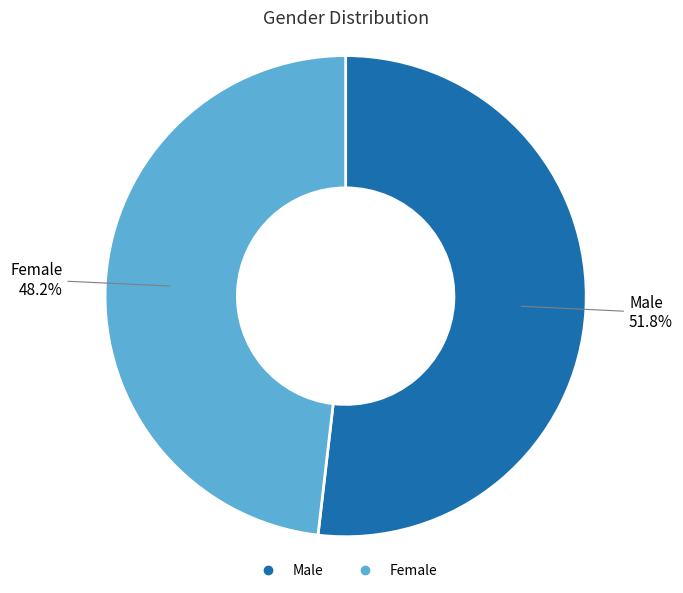

Count the number of slices in the pie.

2